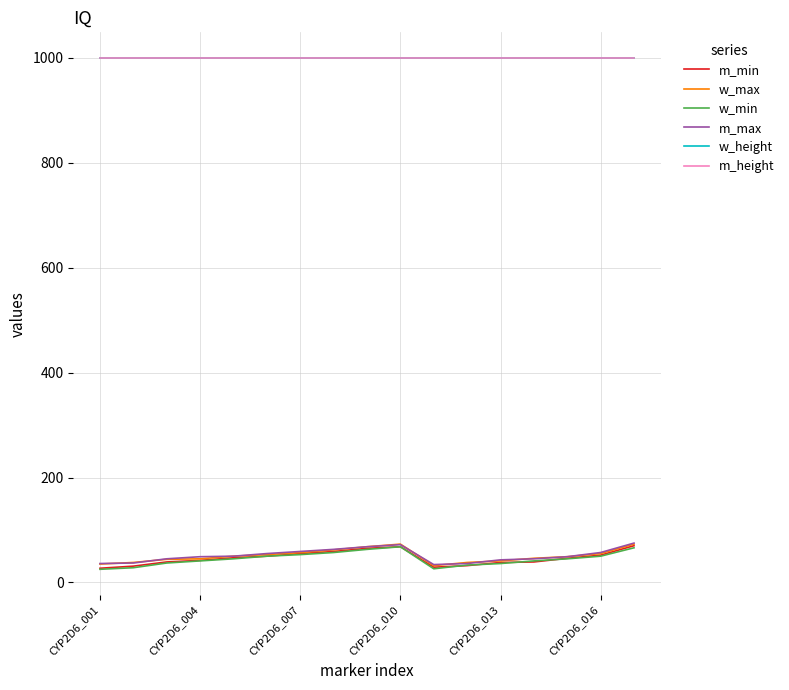

At which label is w_max closest to 52?

CYP2D6_016